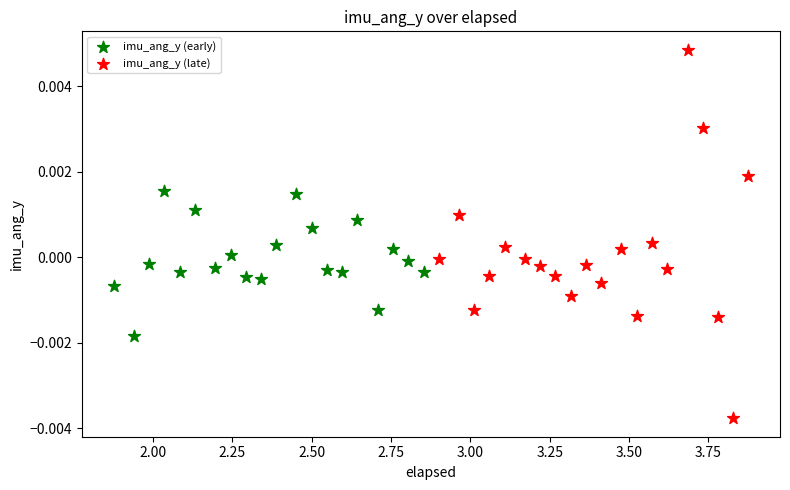

Which series has the widest spread of Y values?

imu_ang_y (late)